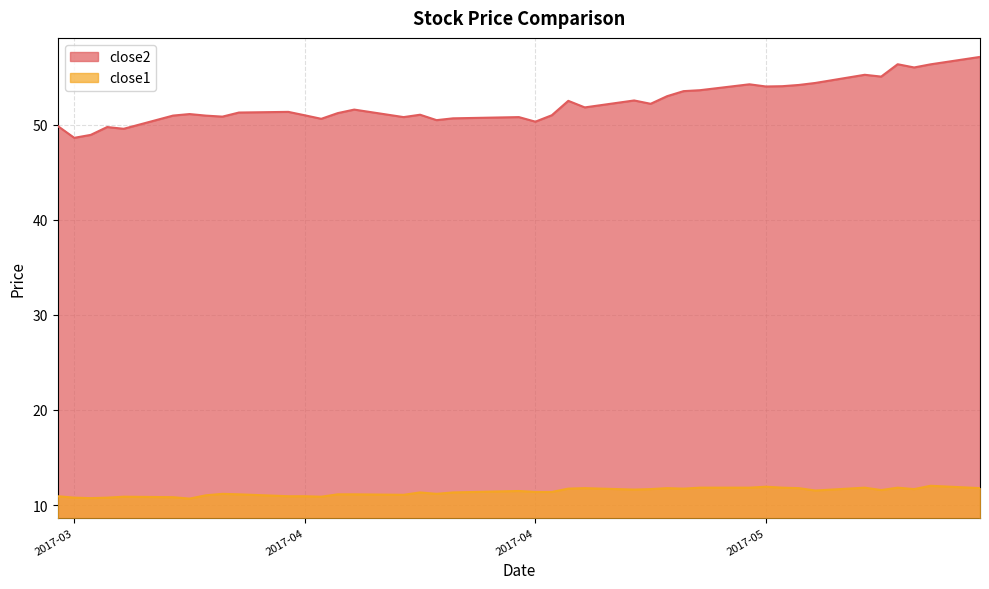

What are all the series names shown in the legend?

close2, close1